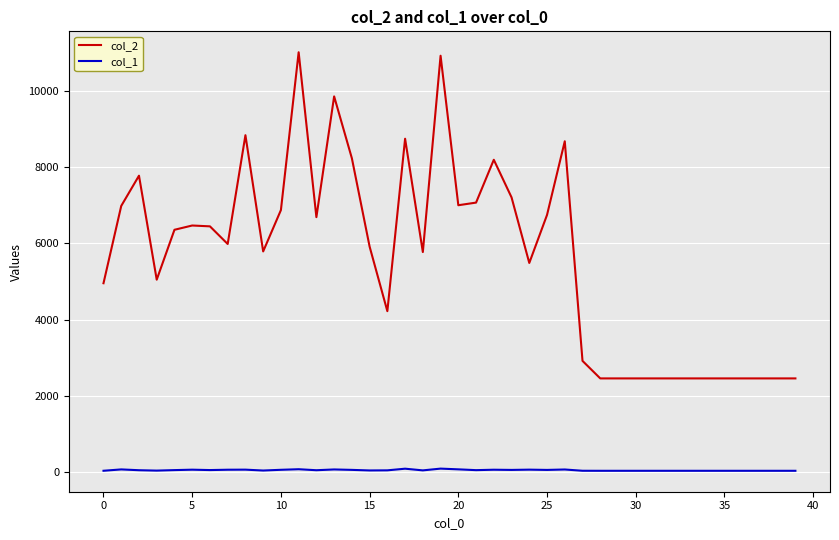

What is the maximum value shown in the chart?

11007